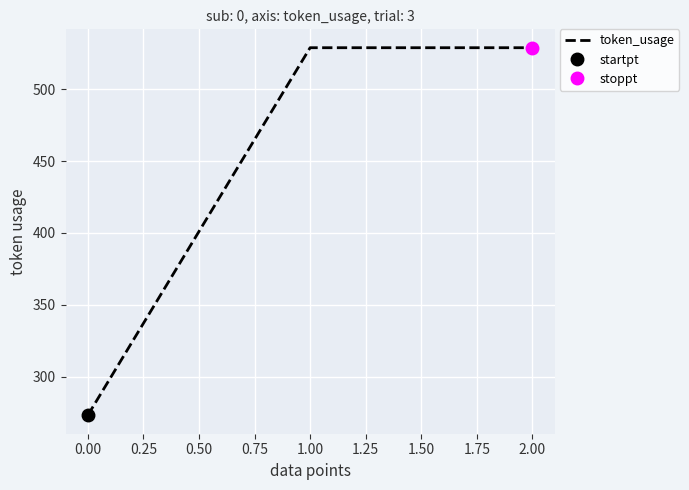

Is it true that token_usage equals 397 at 0.00?

False